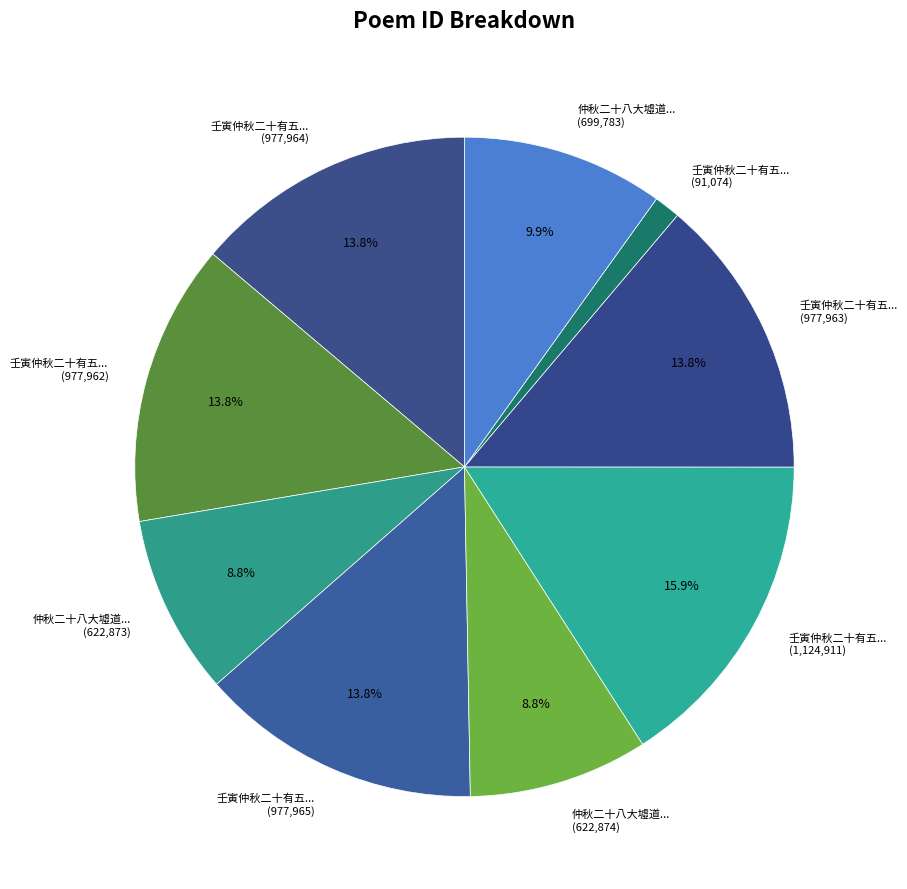

Which has a higher value, 仲秋二十八大墟道... (622,873) or 壬寅仲秋二十有五... (91,074)?

仲秋二十八大墟道... (622,873)